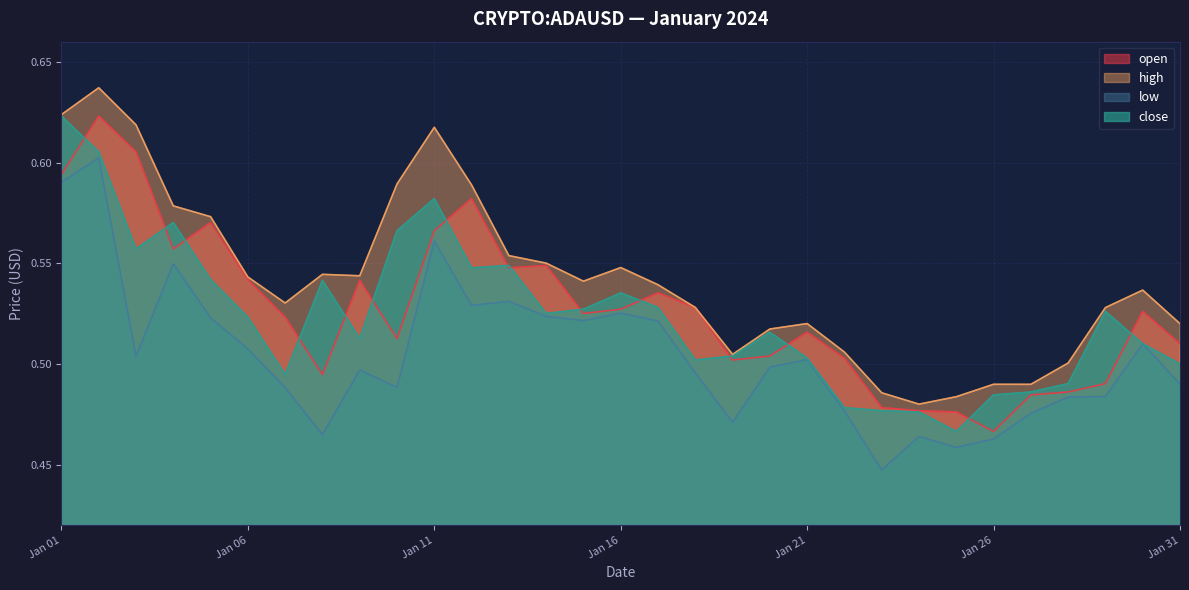

True or false: open has more than 0 points higher than both neighbors.

True